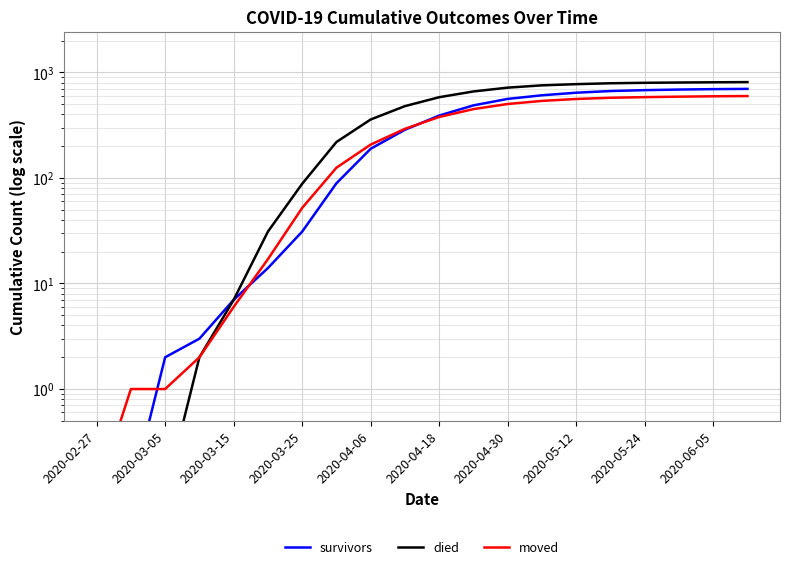

Count the number of categories in the chart.

20